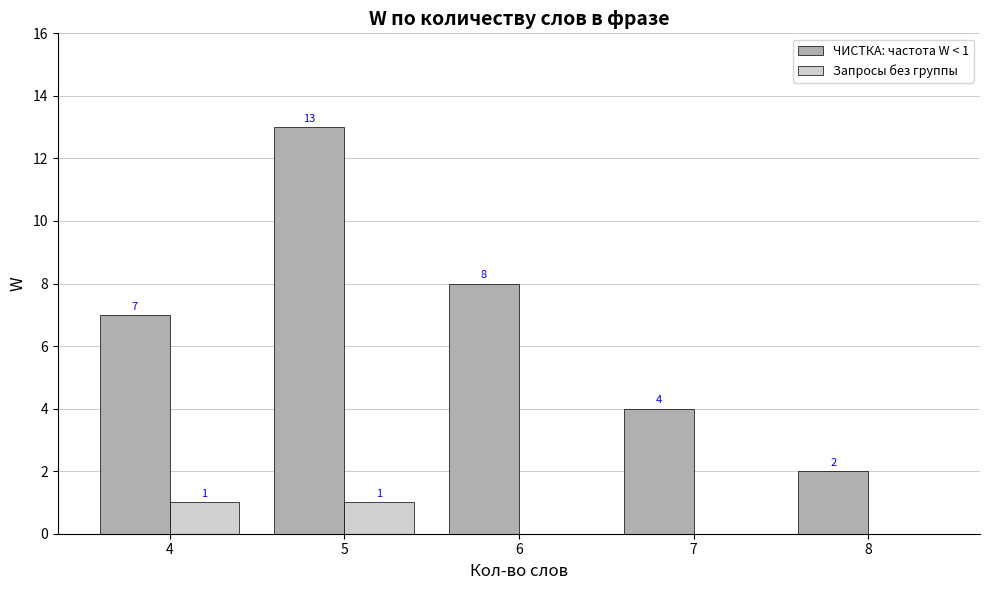

Which series has the largest total across all categories?

ЧИСТКА: частота W < 1